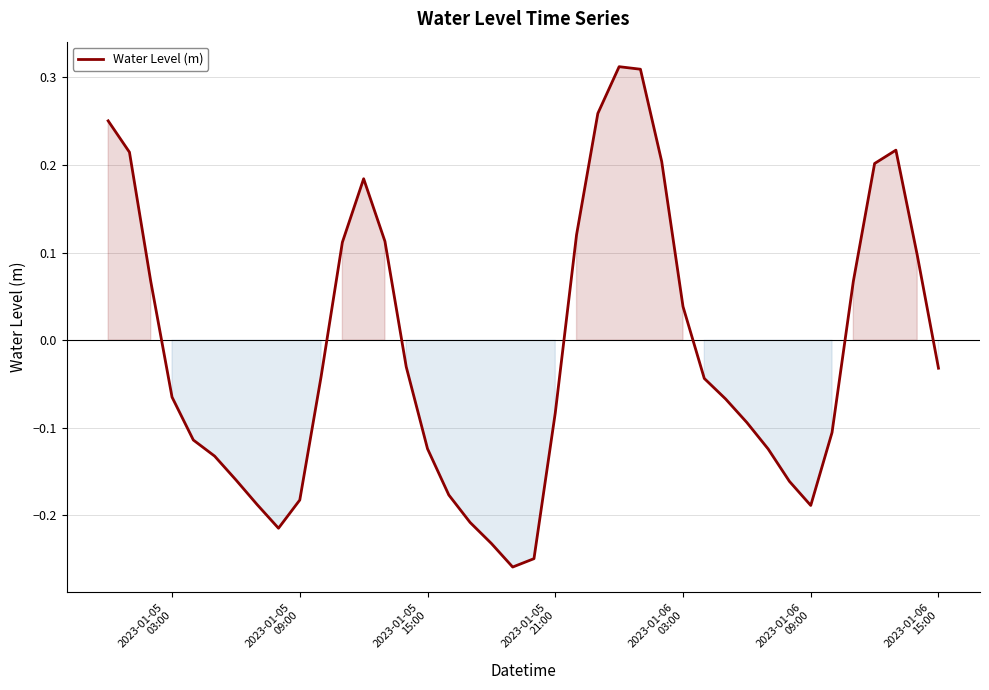

What is the difference between the maximum and minimum values?

0.6